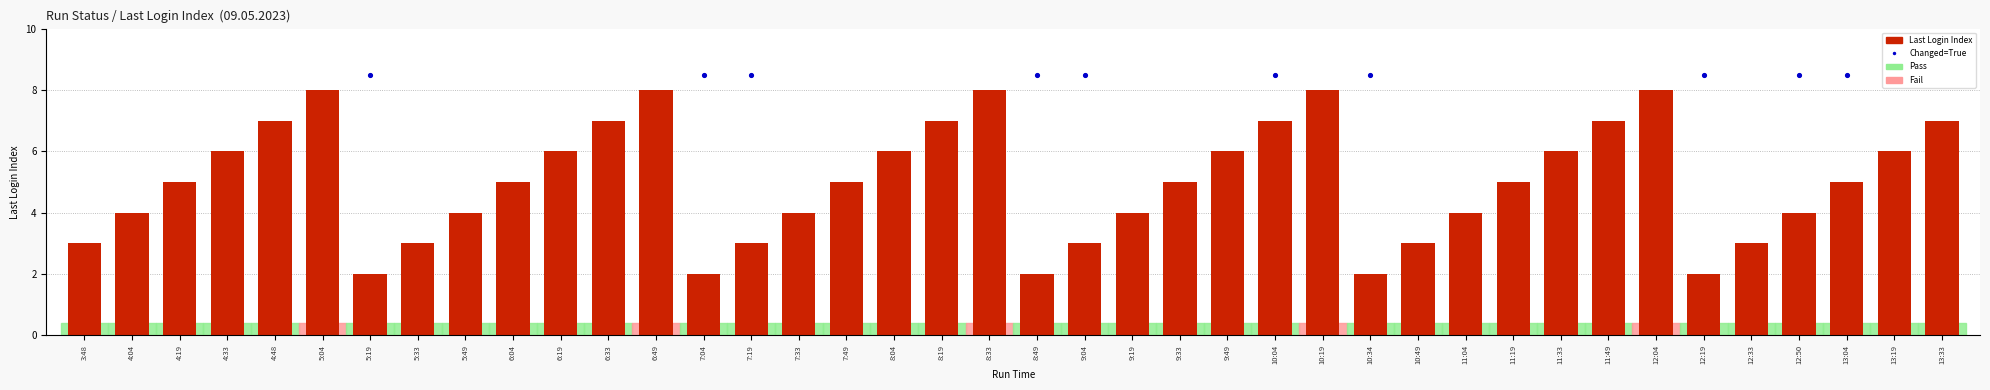

What is the change in value from 8:33 to 11:33?

-2